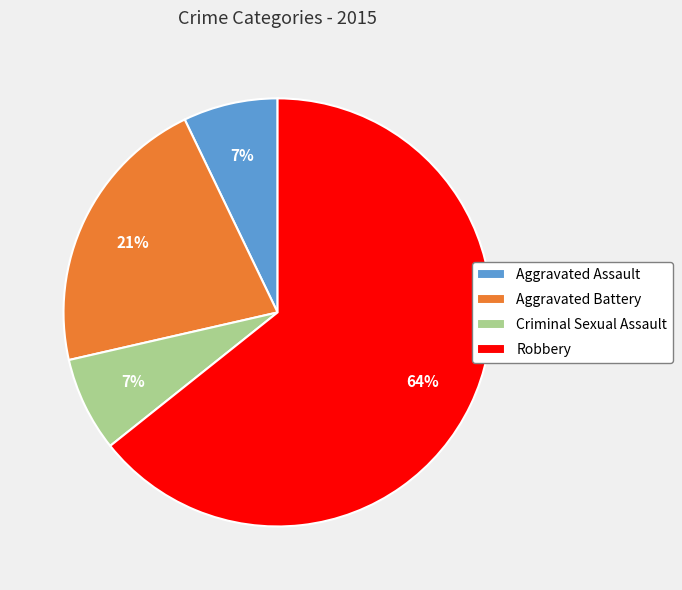

To the nearest percent, what is the difference between the Aggravated Assault and Aggravated Battery slice percentages?

14%